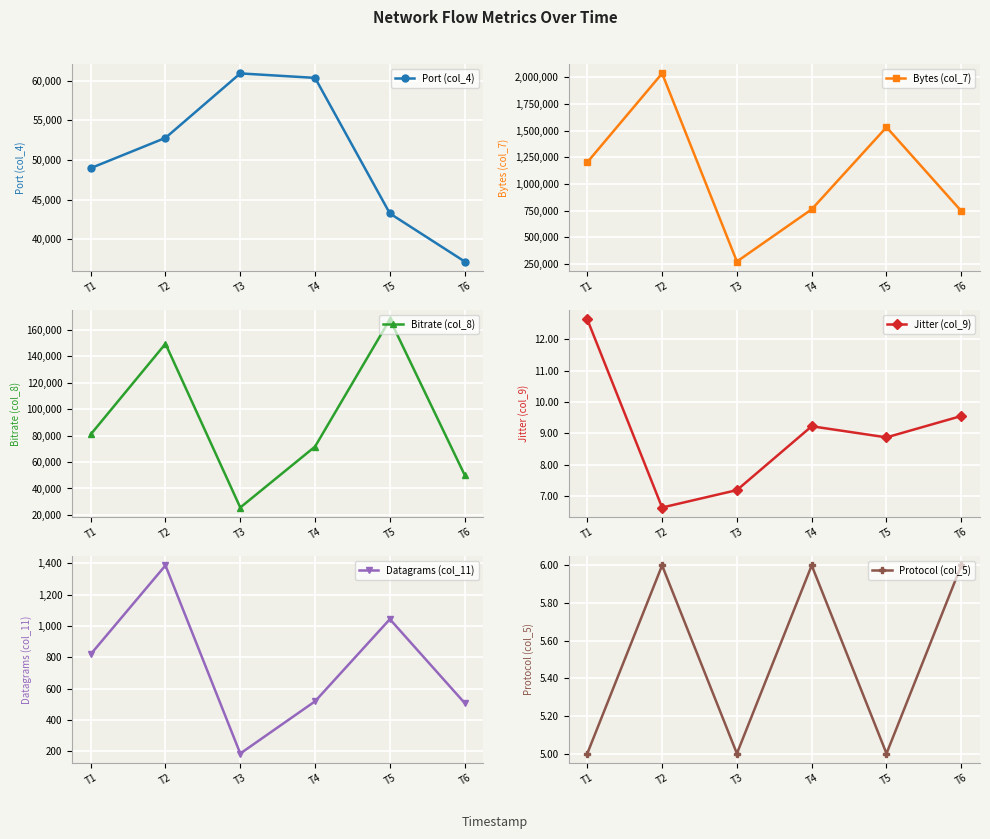

List the series in order of their peak value, highest first.

Bytes (col_7), Bitrate (col_8), Port (col_4), Datagrams (col_11), Jitter (col_9), Protocol (col_5)